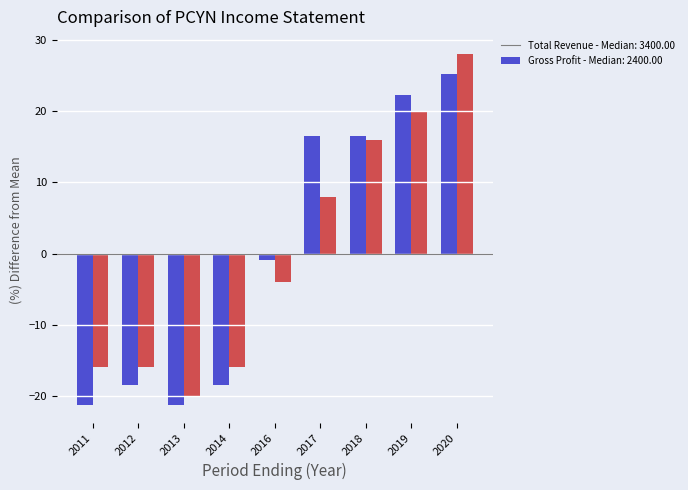

What is the total value across all series at 2018?

32.5